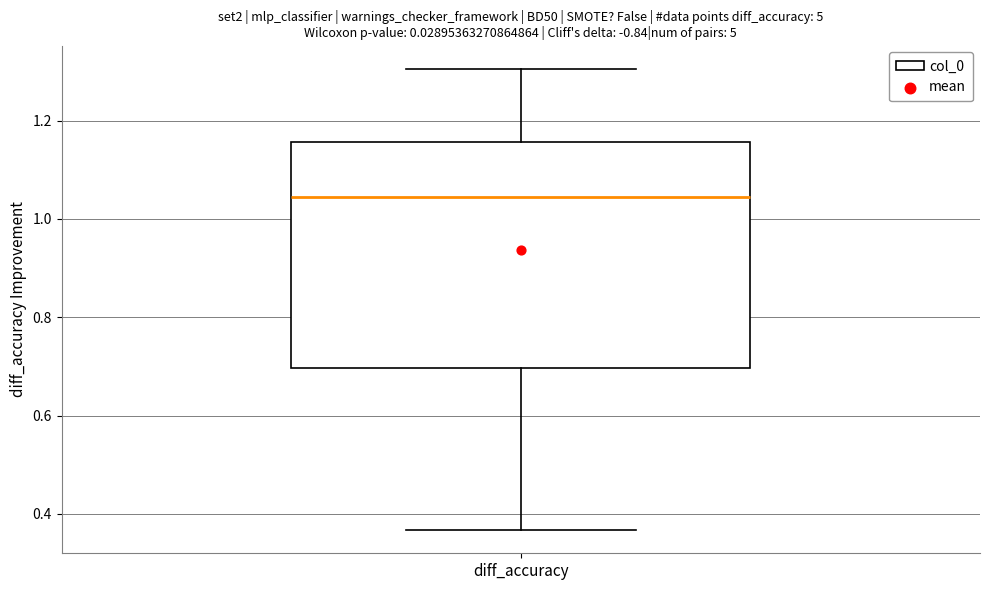

Transcribe this box plot: give where the median line is, the range the box spans, and where the two whiskers end, as read against the y-axis. The values are not printed on the chart, so give them approximately, as read against the axis.

median 1.04, box 0.70 to 1.16, whiskers 0.36 to 1.30